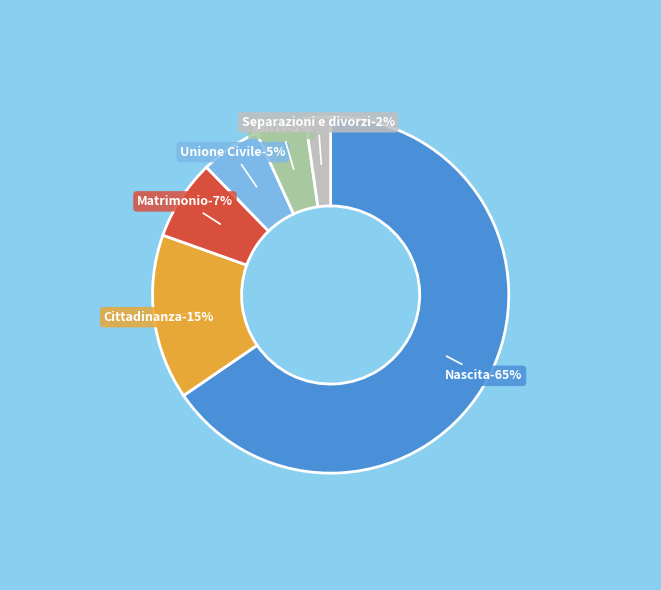

To the nearest percent, what is the difference between the largest and smallest slice percentages?

63%